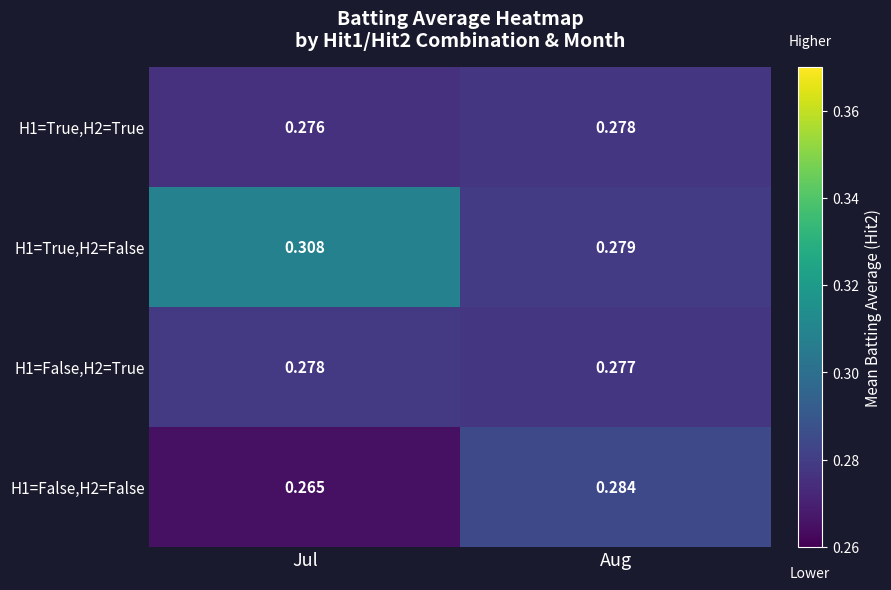

At which category does the chart reach its peak across all series?

Jul